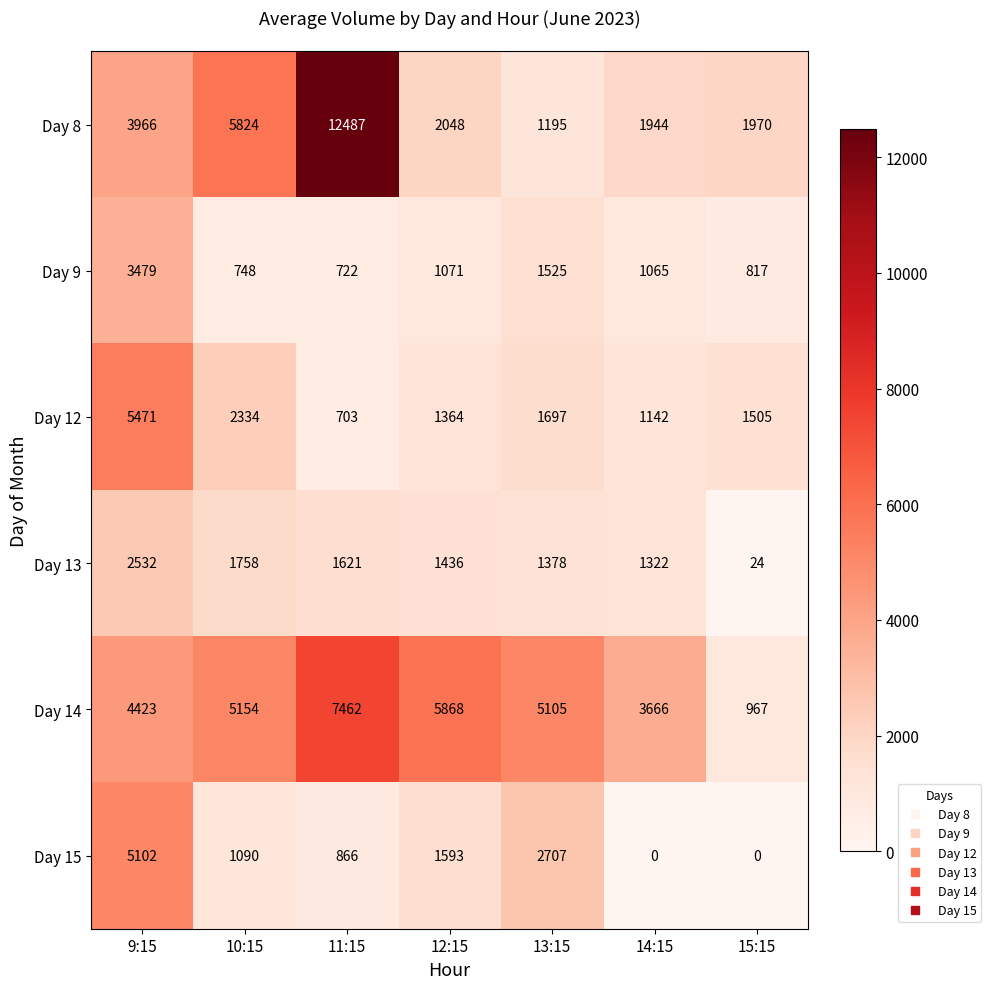

Rank the series at 12:15 from lowest to highest value.

Day 9, Day 12, Day 13, Day 15, Day 8, Day 14